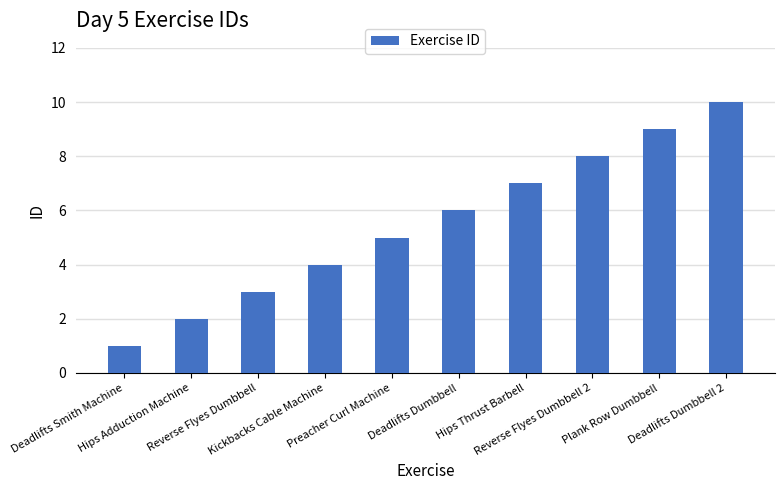

Rank the categories by value from lowest to highest.

Deadlifts Smith Machine, Hips Adduction Machine, Reverse Flyes Dumbbell, Kickbacks Cable Machine, Preacher Curl Machine, Deadlifts Dumbbell, Hips Thrust Barbell, Reverse Flyes Dumbbell 2, Plank Row Dumbbell, Deadlifts Dumbbell 2